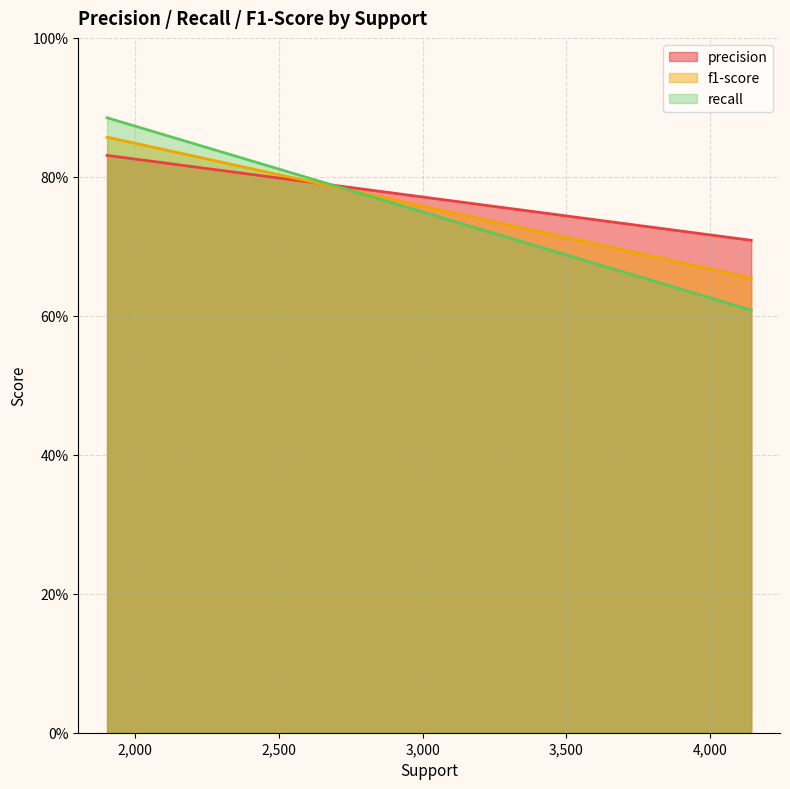

Does the chart have visible grid lines?

Yes